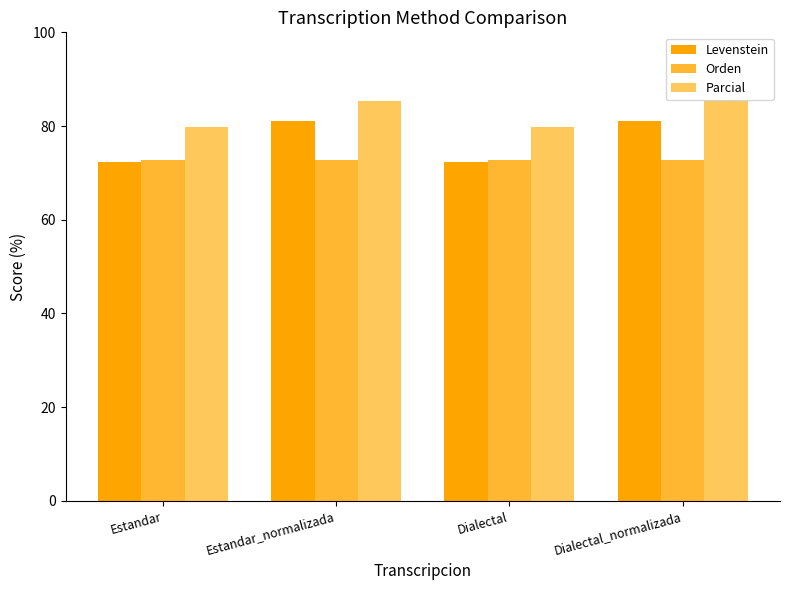

What is the maximum value shown in the chart?

85.3